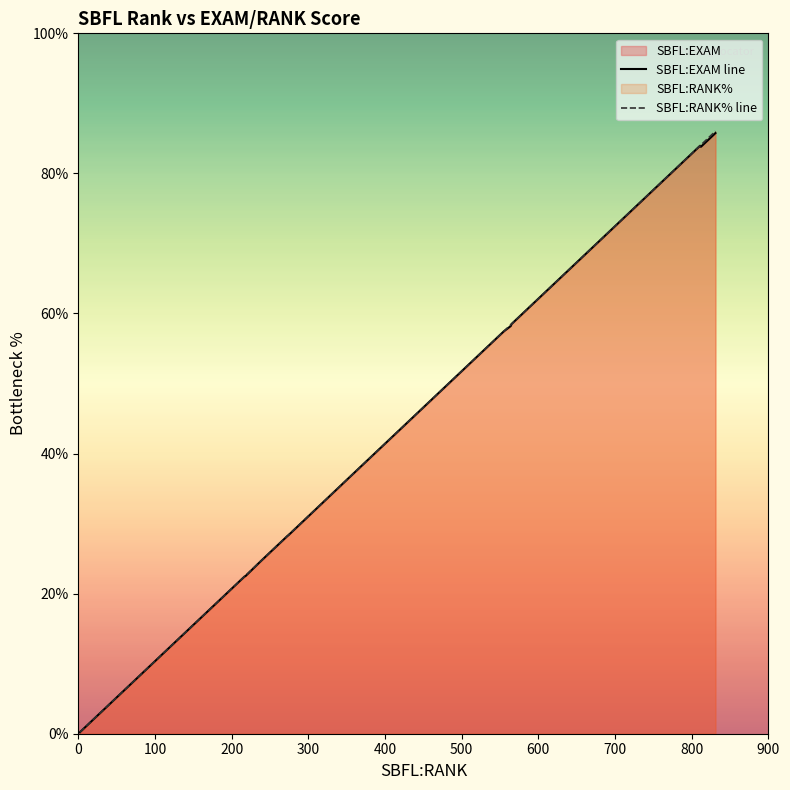

Between which two adjacent categories do SBFL:RANK% line and SBFL:EXAM line first intersect?

800 and 900